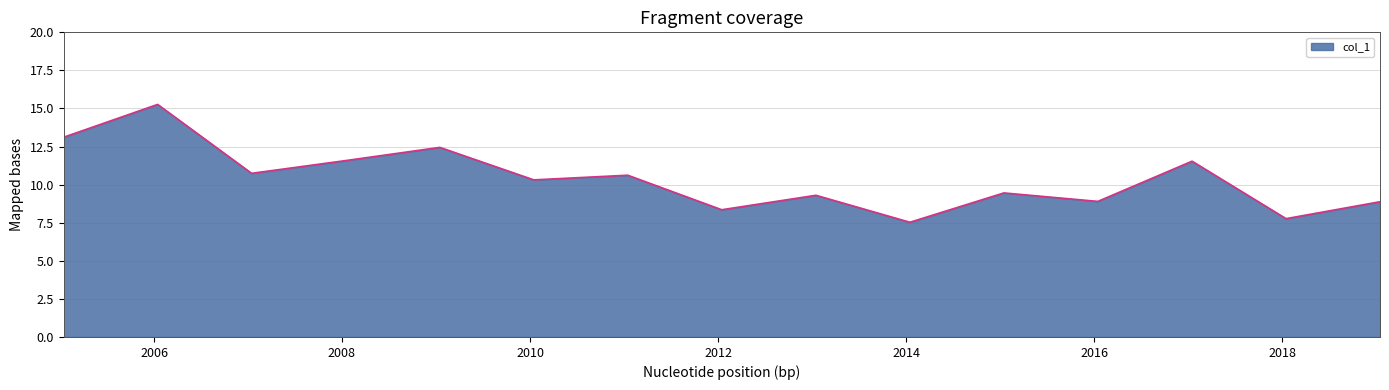

What is the maximum value shown in the chart?

15.3